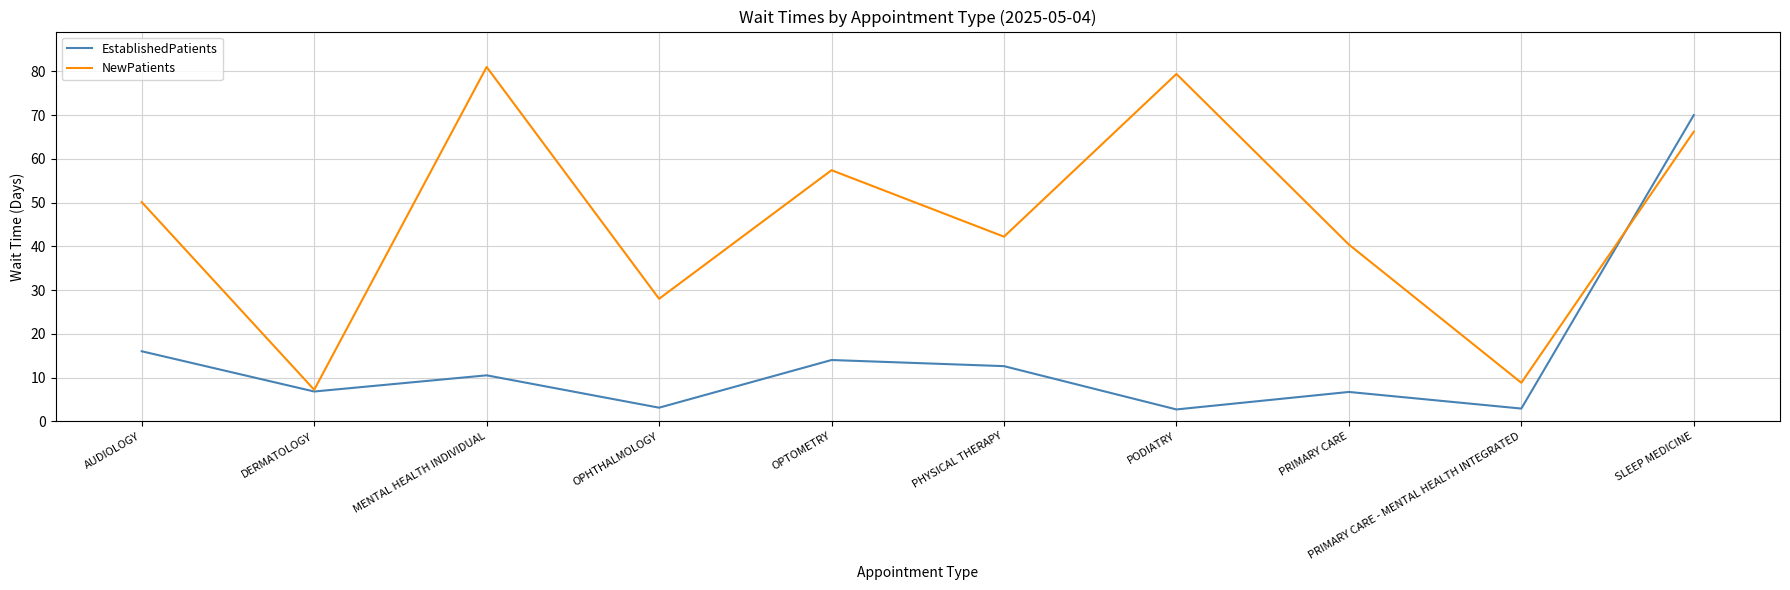

At which category does EstablishedPatients reach its first local peak?

MENTAL HEALTH INDIVIDUAL